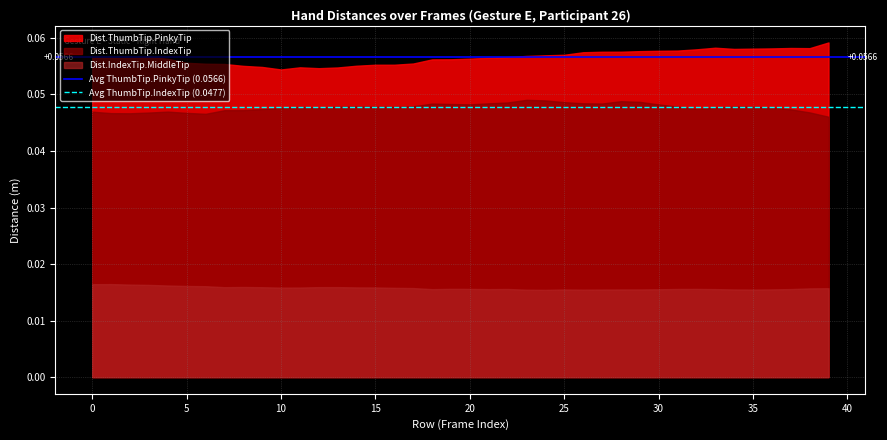

True or false: Dist.ThumbTip.IndexTip and Dist.IndexTip.MiddleTip intersect in this chart.

False